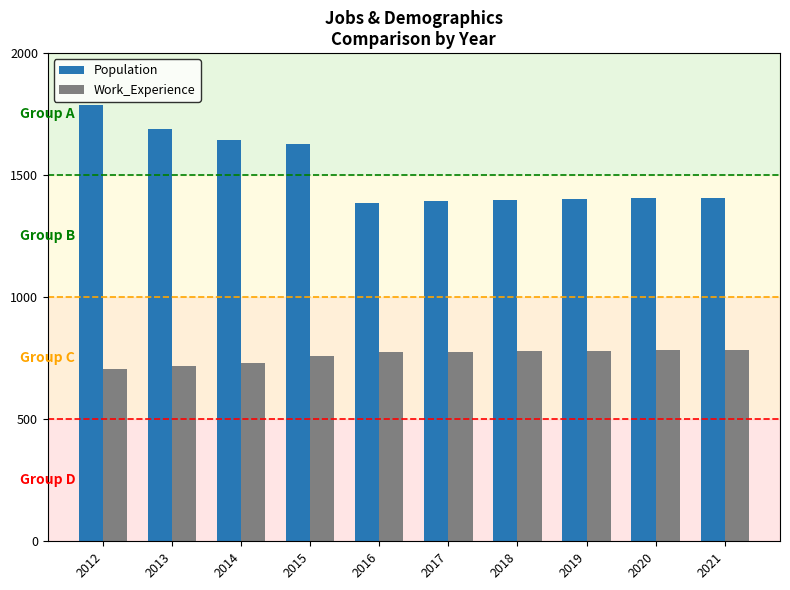

What is the highest value of the Population series?

1788